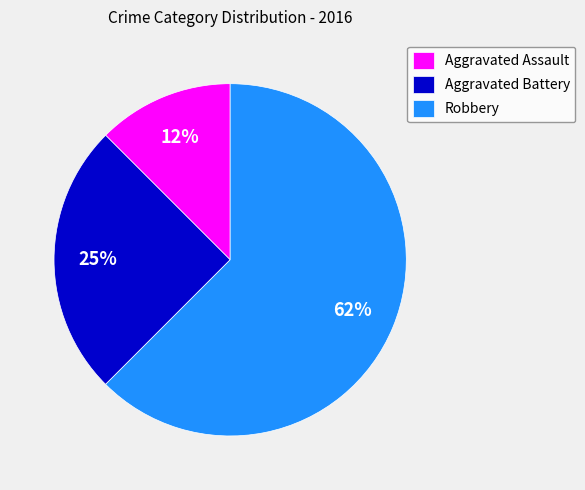

What percentage is the Aggravated Battery slice, to the nearest percent?

25%